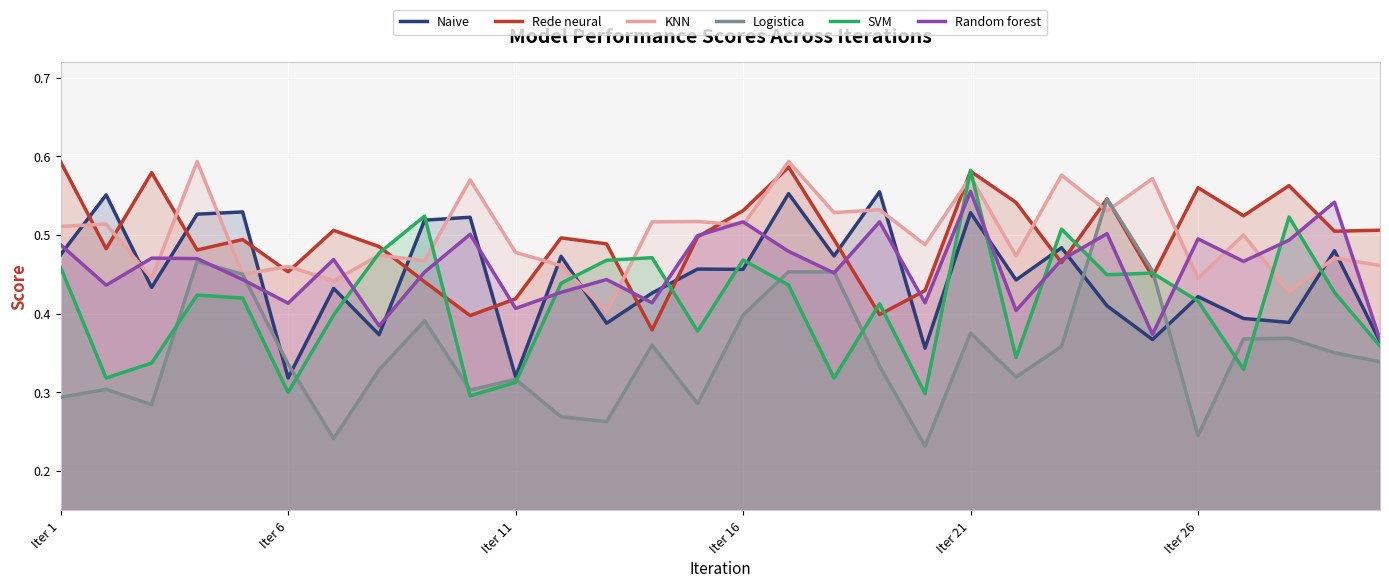

At which category is the sum across all series the highest?

Iter 21